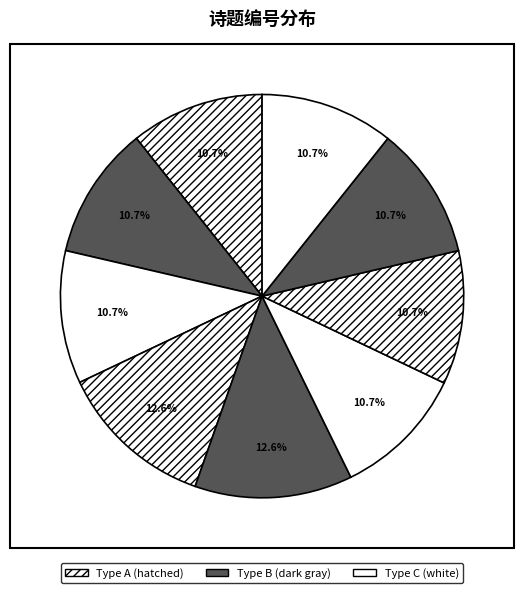

How many slices are in this pie chart?

9